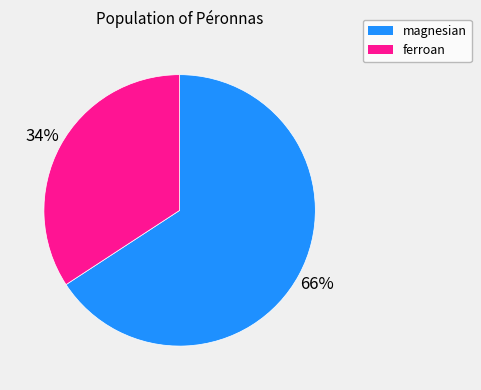

What is the majority slice?

magnesian